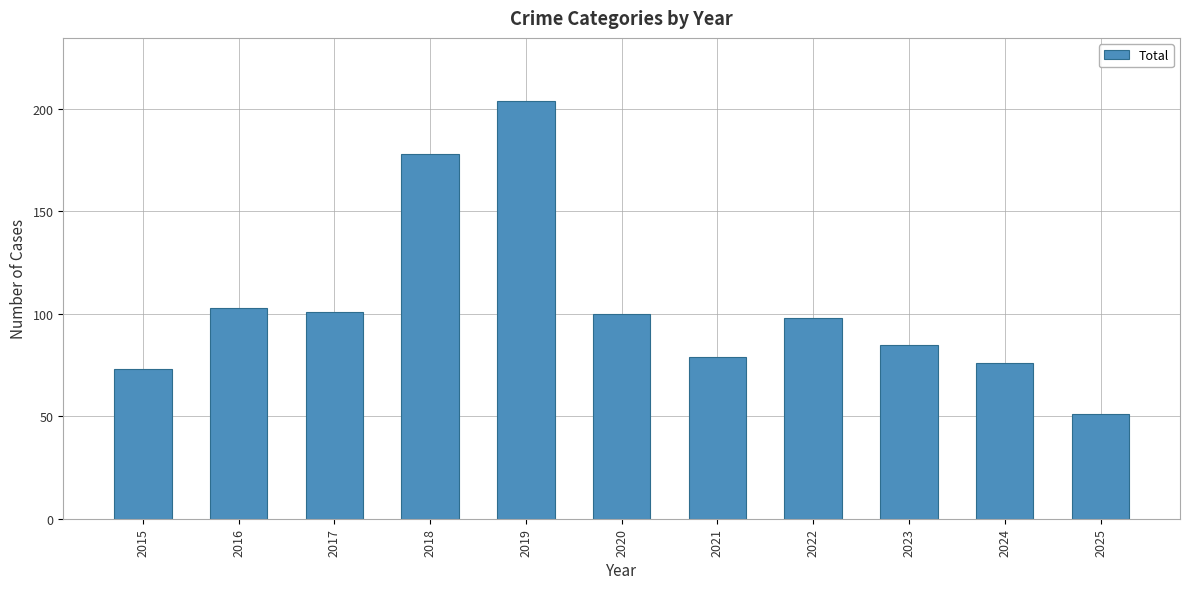

At which category does the chart reach its peak across all series?

2019